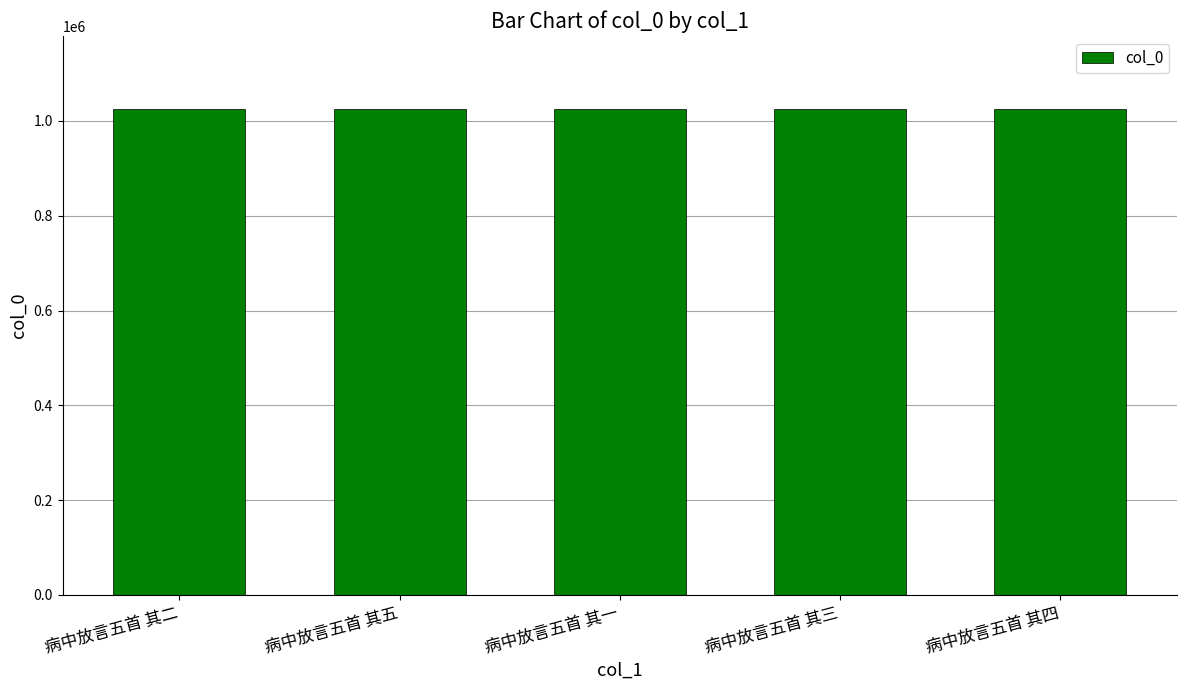

What is the smallest value displayed?

1025524